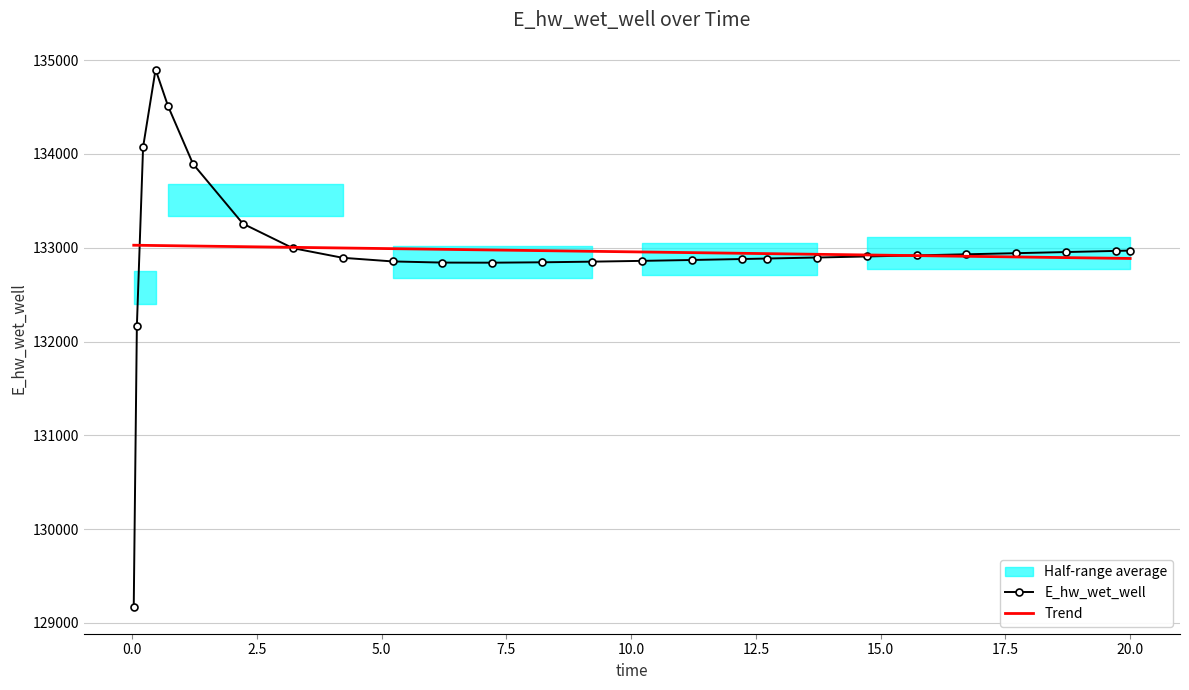

List the series in order of their overall mean, highest first.

Trend, E_hw_wet_well